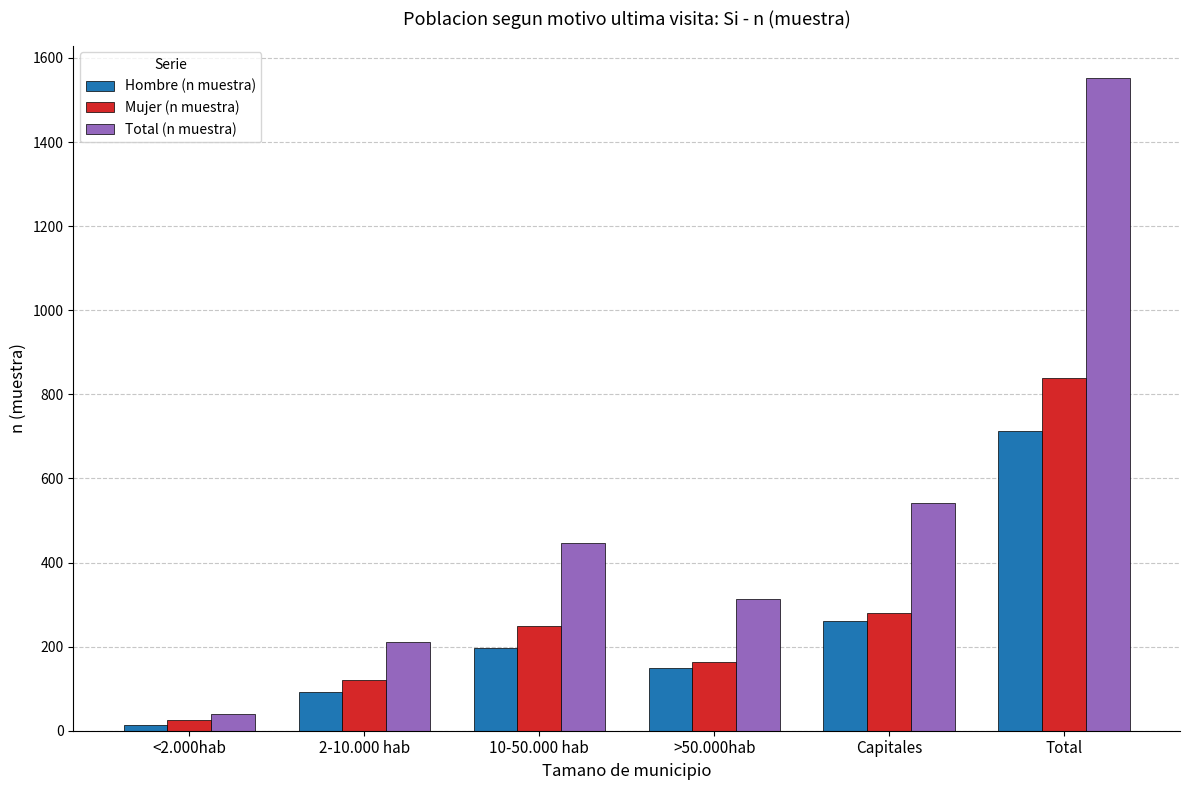

What is the difference between the highest and lowest values at Total?

839